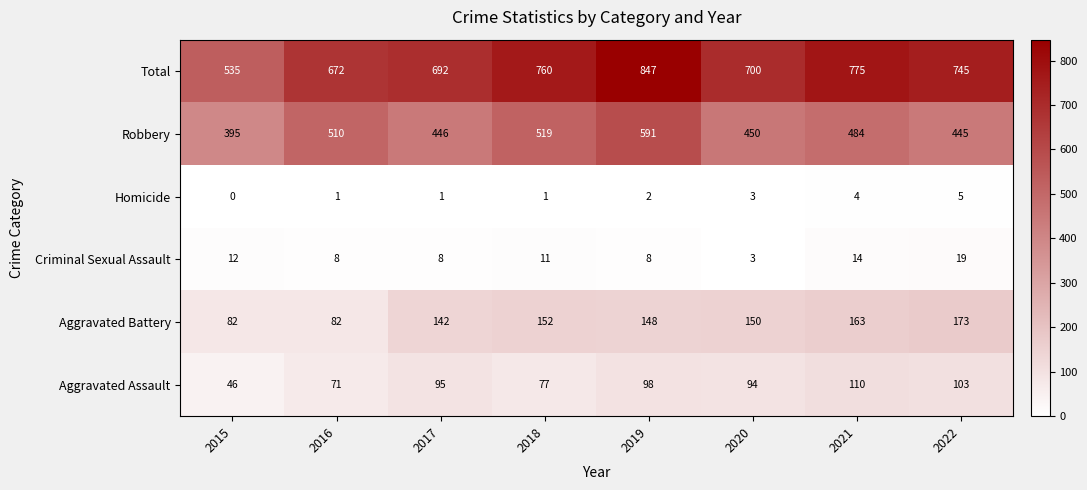

At how many categories does at least one series exceed 627?

7